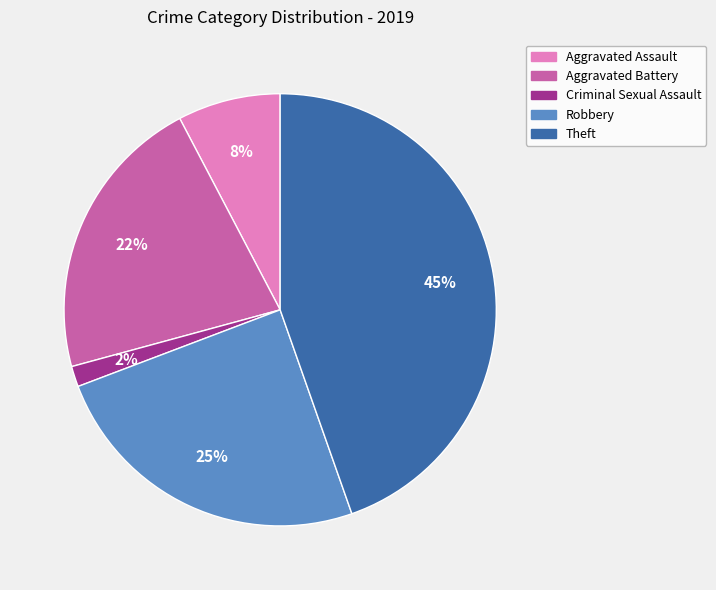

Do Theft and Robbery together represent more than half of the pie?

Yes